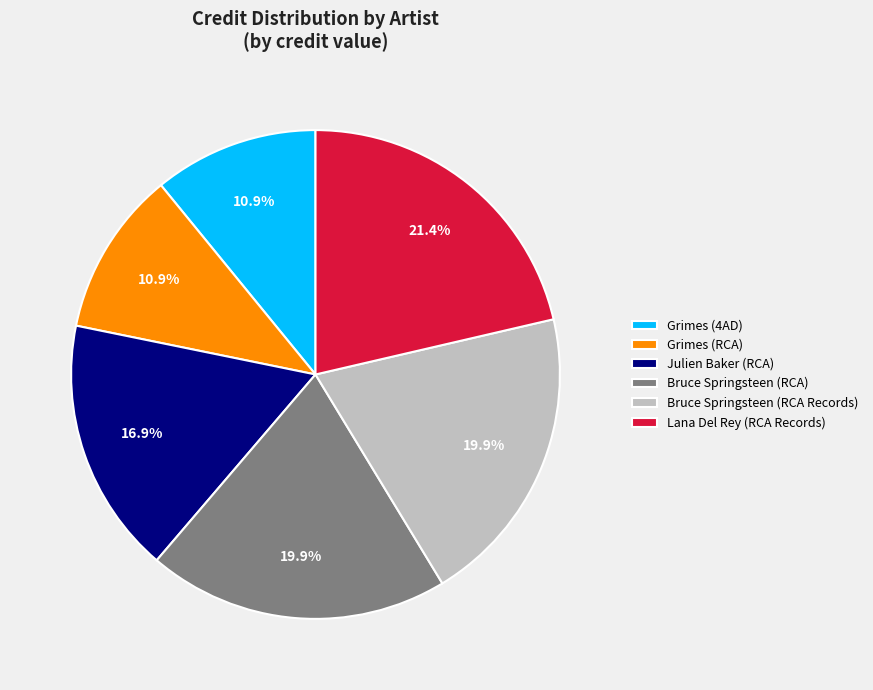

Which category has the biggest portion of the pie?

Lana Del Rey (RCA Records)